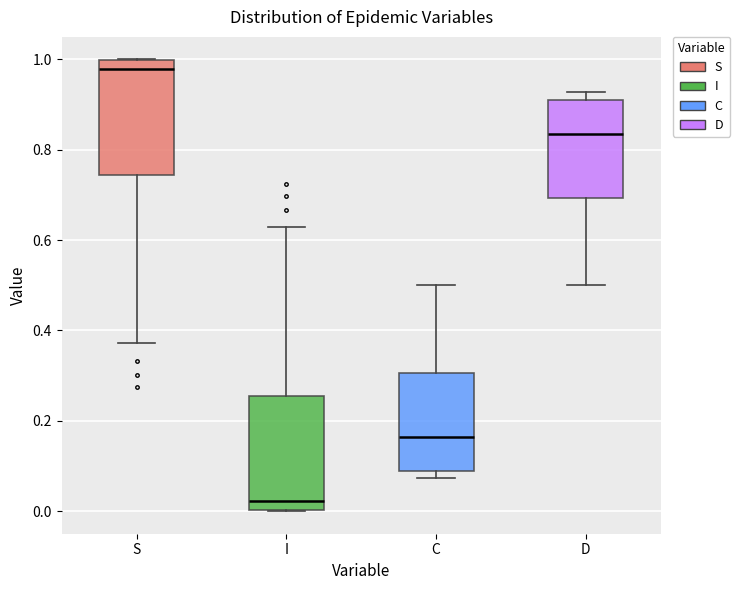

Reading left to right, read every box against the y-axis: the position of its median line, the range the box covers, and the ends of its whiskers. The values are not printed on the chart, so give them approximately, as read against the axis.

S: median 0.98, box 0.74 to 1.00, whiskers 0.38 to 1.00
I: median 0.02, box 0.00 to 0.26, whiskers 0.00 to 0.62
C: median 0.16, box 0.08 to 0.30, whiskers 0.08 (just below the box's lower edge) to 0.50
D: median 0.84, box 0.70 to 0.92, whiskers 0.50 to 0.92 (just above the box's upper edge)